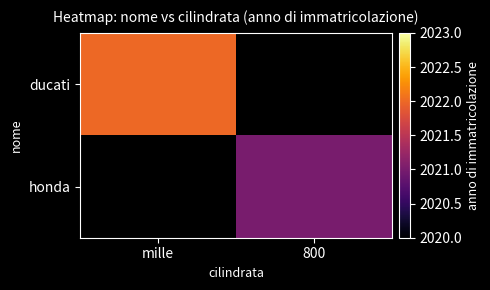

Which category has the highest value across all series?

mille